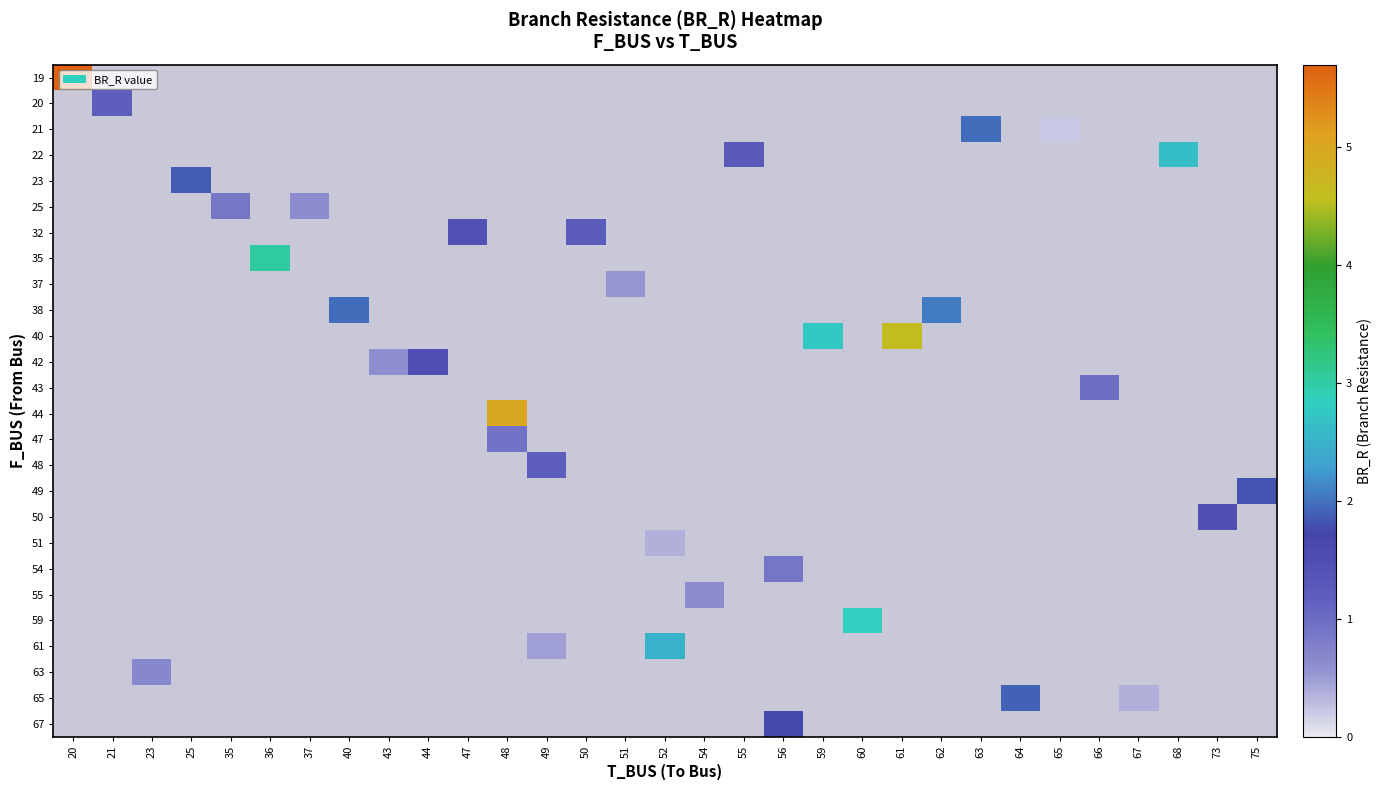

Rank the categories by 19 value from highest to lowest.

20, 21, 23, 25, 35, 36, 37, 40, 43, 44, 47, 48, 49, 50, 51, 52, 54, 55, 56, 59, 60, 61, 62, 63, 64, 65, 66, 67, 68, 73, 75